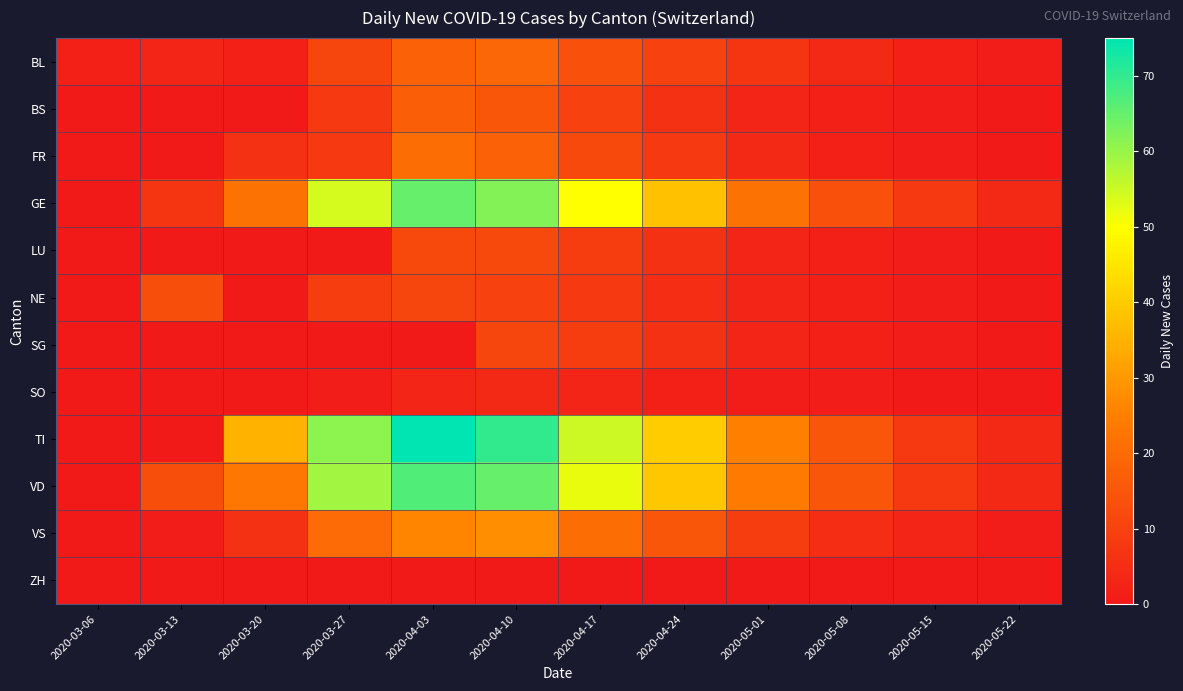

Which label corresponds to the smallest value in the chart?

2020-03-06